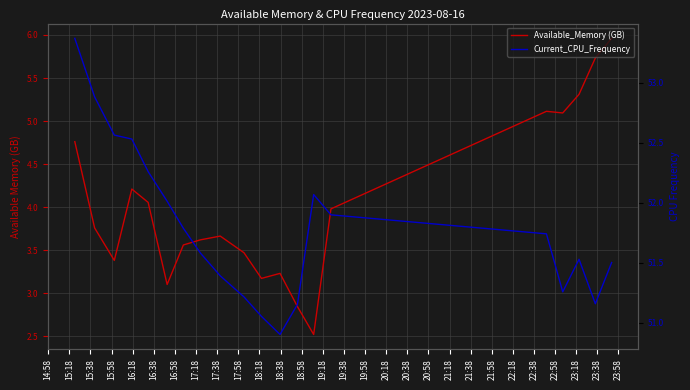

What is the total value across all series at 17:38?

55.1